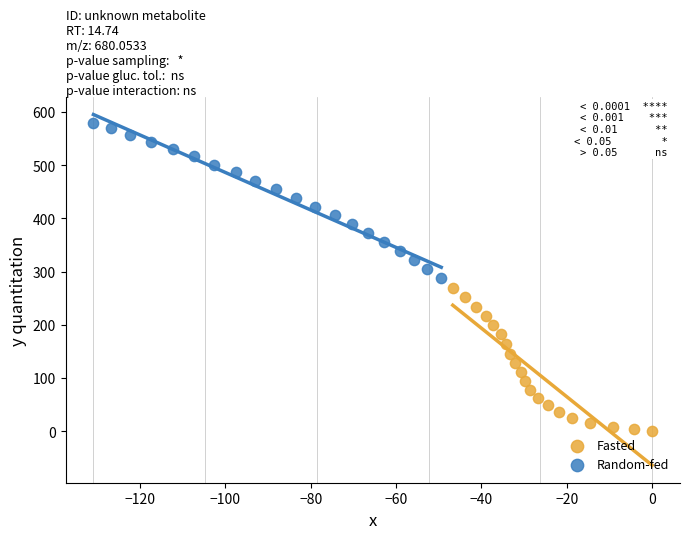

Which series contains the lowest Y value?

Fasted